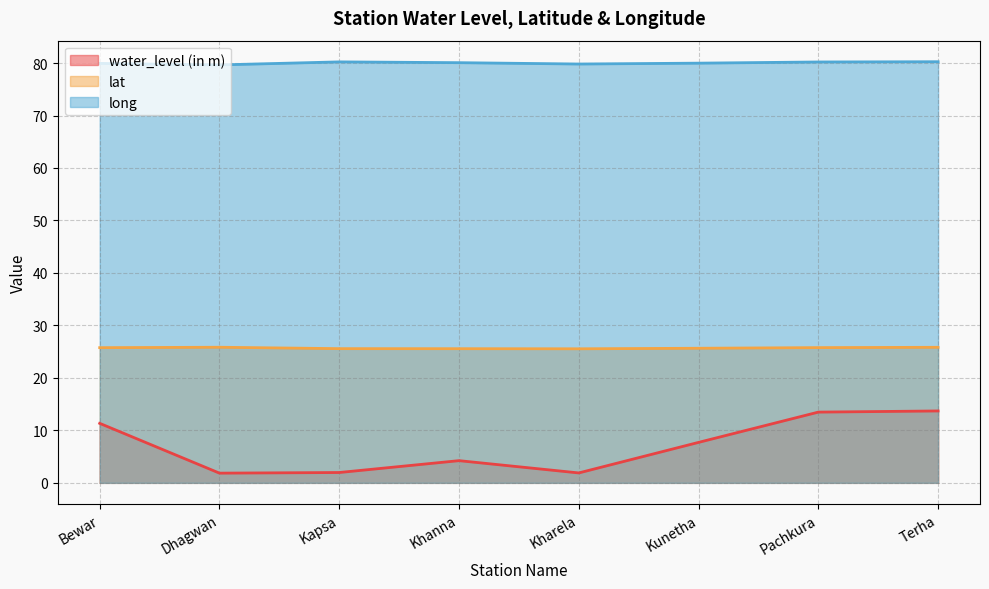

Reading left to right, list all the values displayed in this chart.

water_level (in m): Bewar=11.3	Dhagwan=1.9	Kapsa=2.0	Khanna=4.2	Kharela=1.9	Kunetha=7.7	Pachkura=13.5	Terha=13.7
lat: Bewar=25.8	Dhagwan=25.8	Kapsa=25.6	Khanna=25.6	Kharela=25.5	Kunetha=25.6	Pachkura=25.8	Terha=25.8
long: Bewar=79.9	Dhagwan=79.6	Kapsa=80.2	Khanna=80.1	Kharela=79.8	Kunetha=80.0	Pachkura=80.2	Terha=80.2